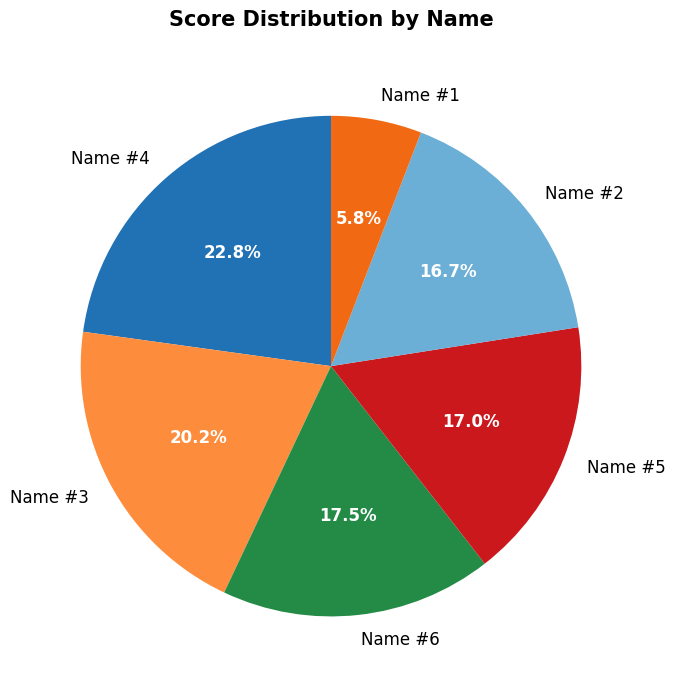

Does Name #3 account for over 50% of the chart?

No